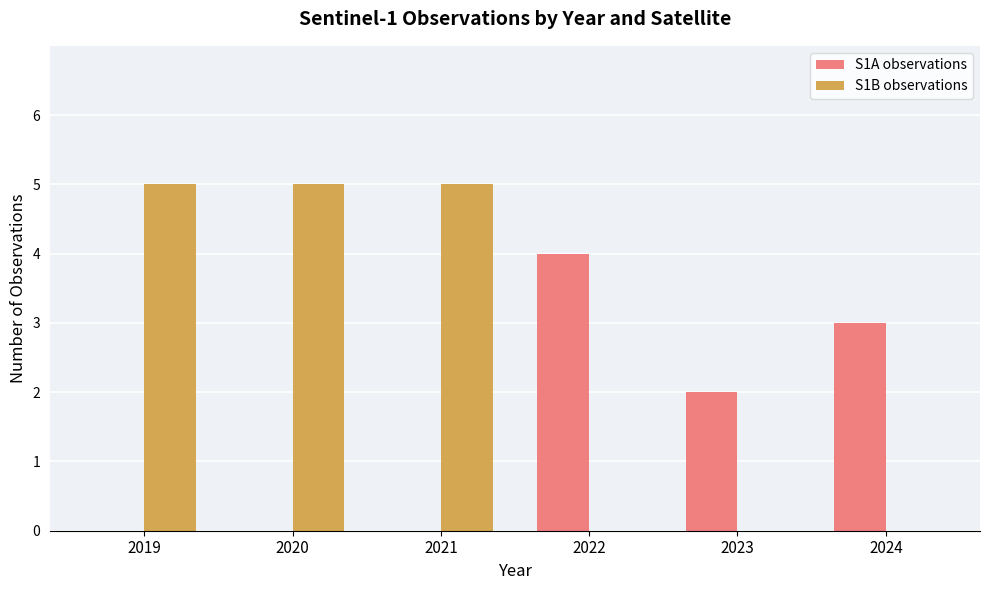

What are all the series names shown in the legend?

S1A observations, S1B observations